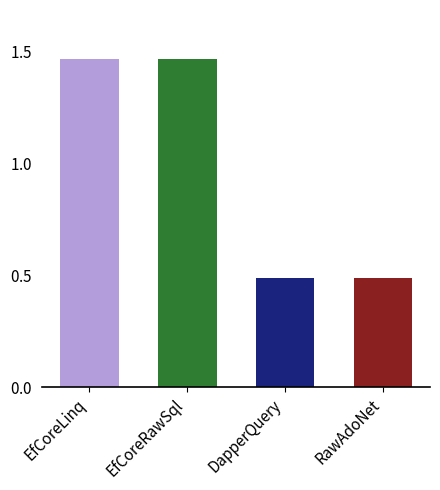

Read the value at RawAdoNet.

0.5